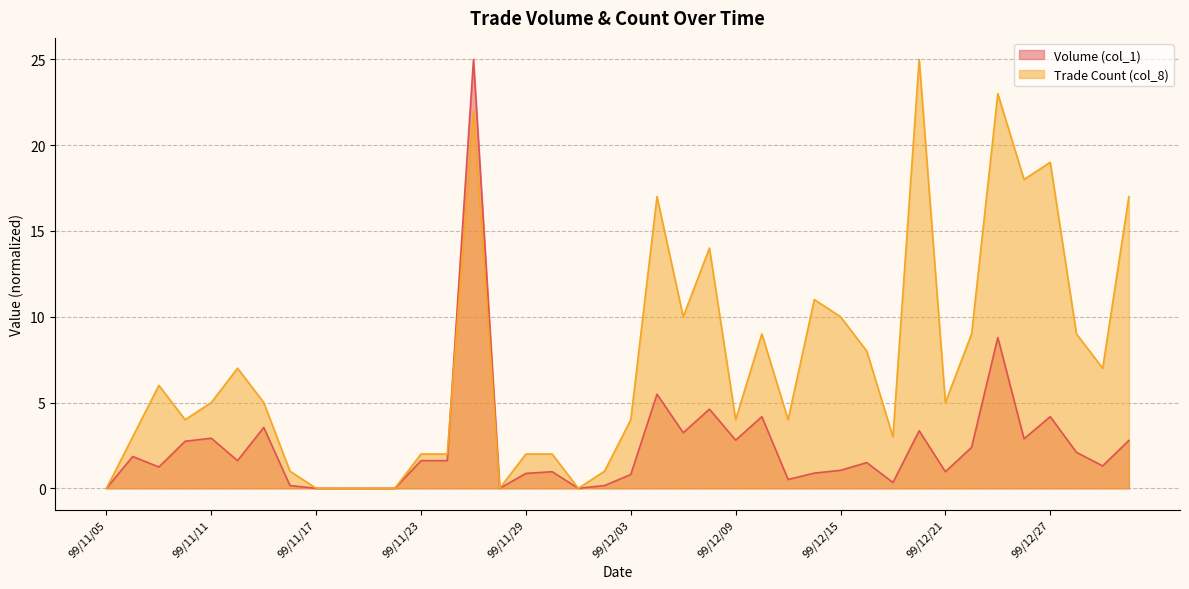

Which category has the highest value across all series?

99/11/25